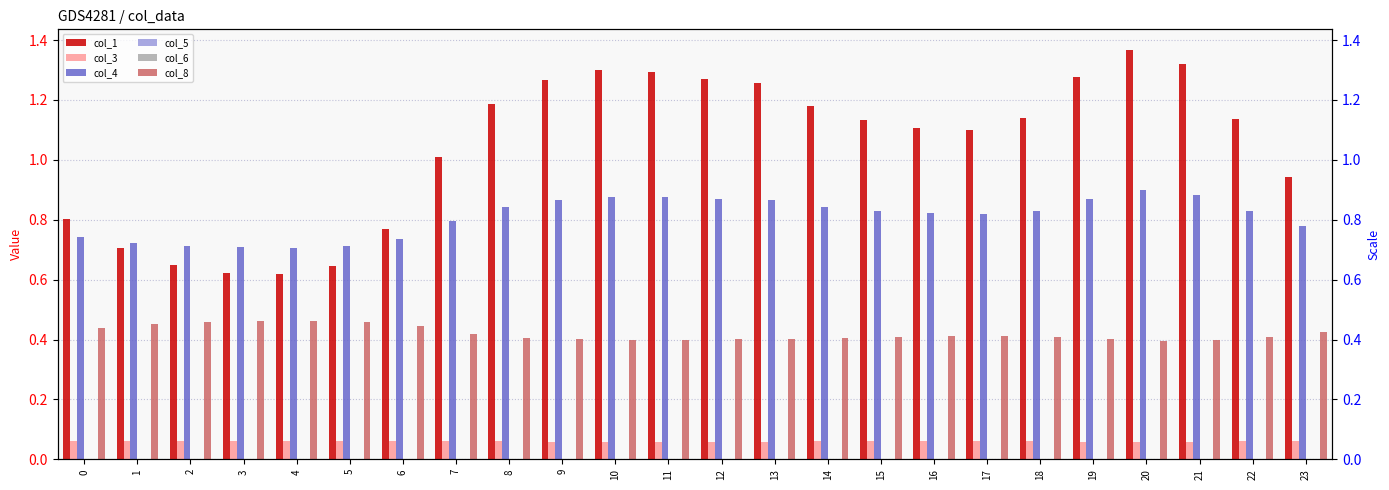

At which category is the sum across all series the highest?

20